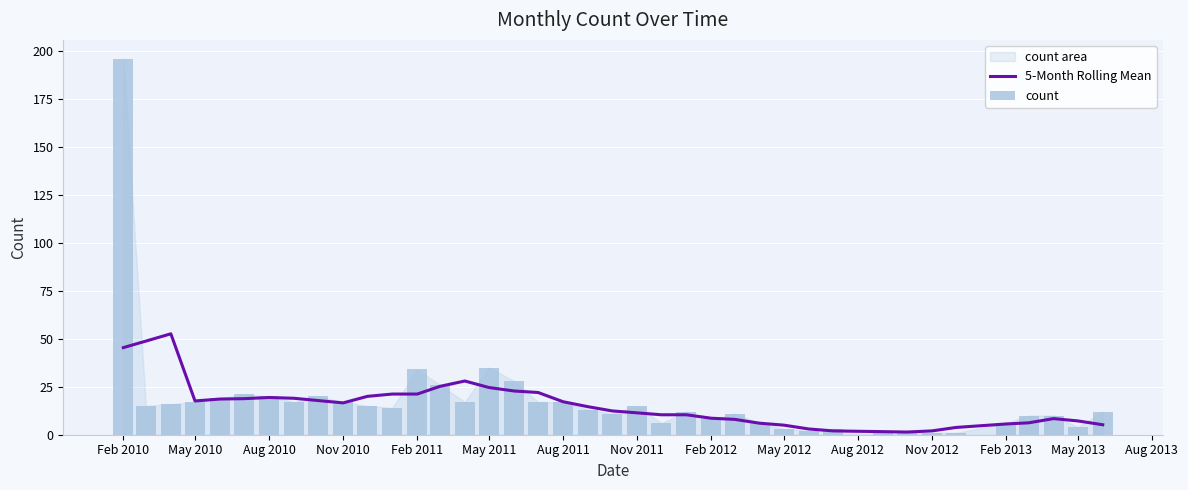

Is it true that 5-Month Rolling Mean equals 5.0 at May 2012?

True